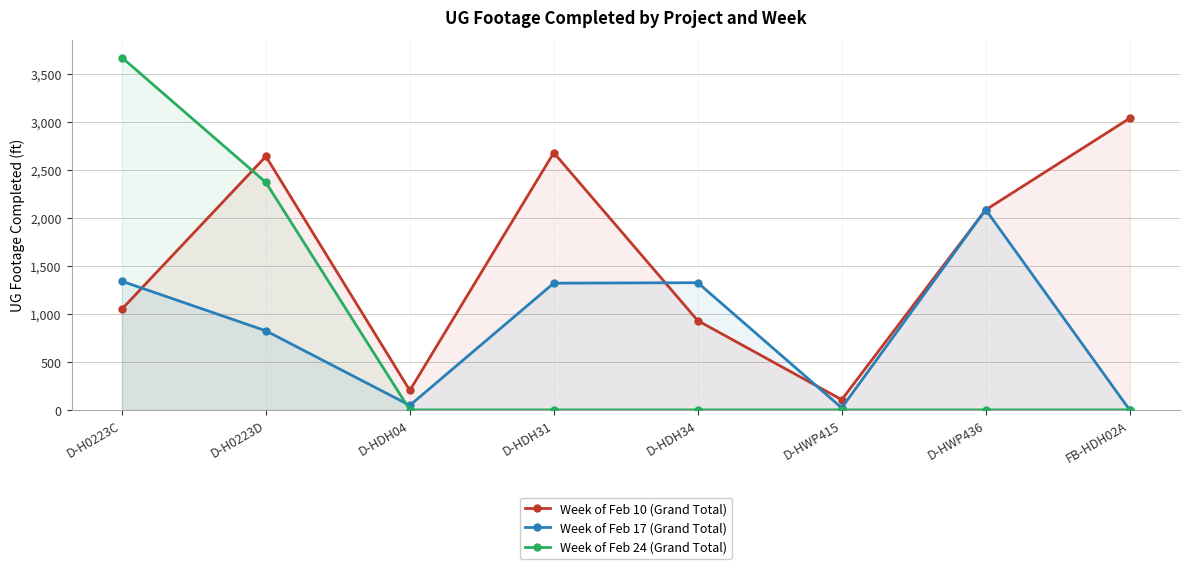

How many positive values does the Week of Feb 17 (Grand Total) series have?

7